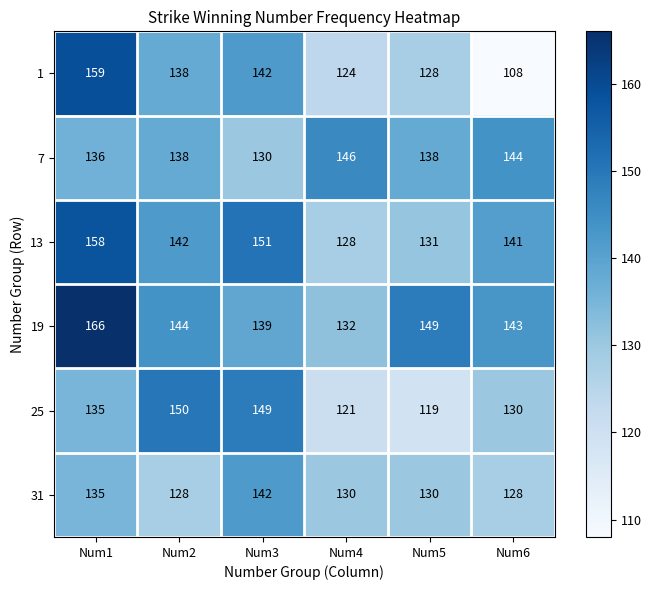

At which label does 31 first exceed 130?

Num1